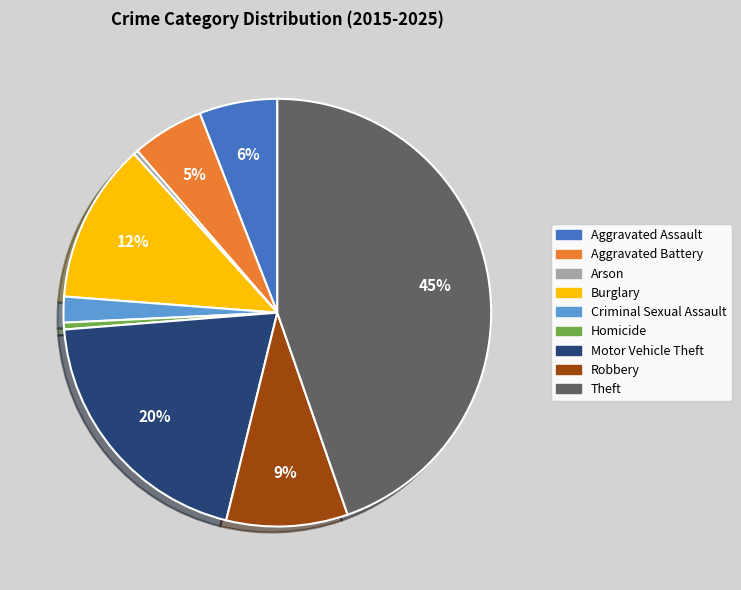

Does any single category account for the majority?

No